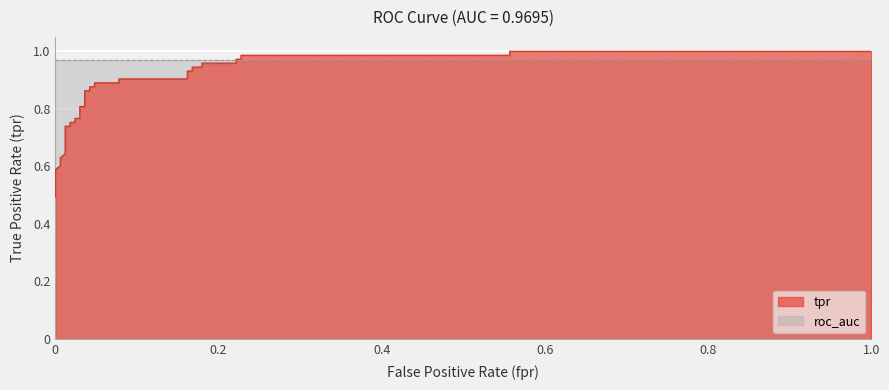

What is the difference between the maximum and minimum values in the tpr series?

0.5